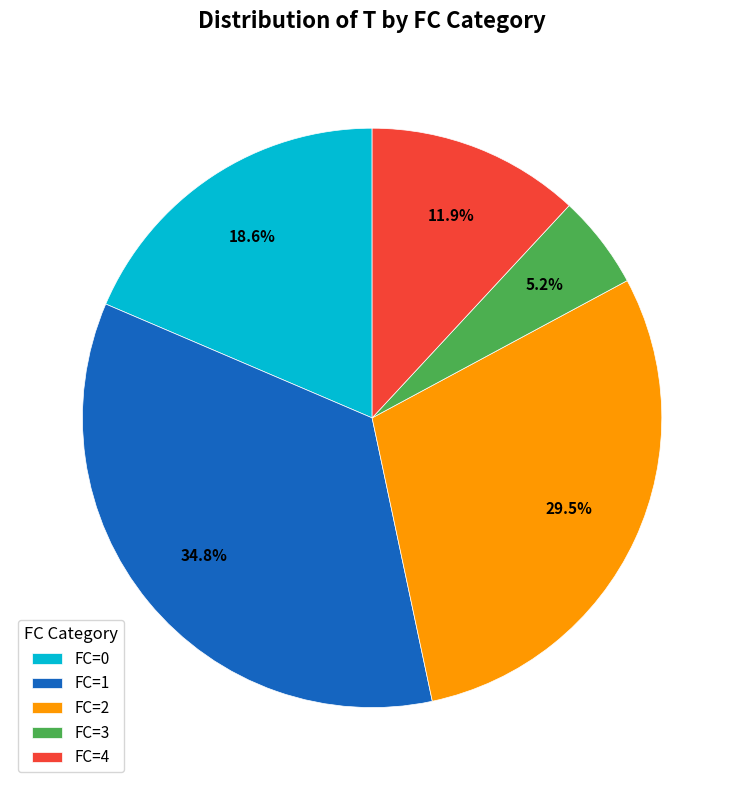

Is FC=4 the majority of the pie?

No